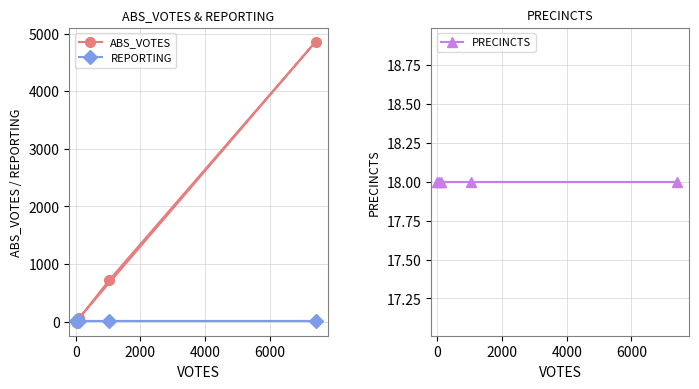

Reading left to right, what are all the values shown in this chart?

ABS_VOTES: 0	22	57	717	4860
REPORTING: 18	18	18	18	18
PRECINCTS: 18	18	18	18	18